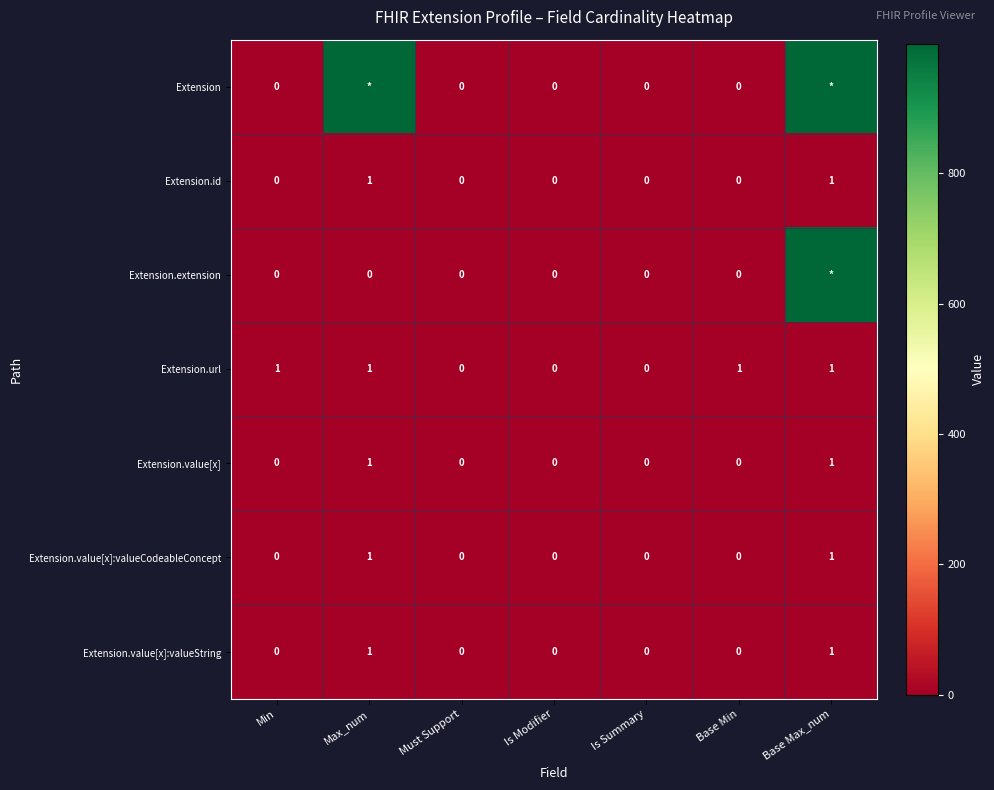

Count the Extension.value[x]:valueCodeableConcept values in the range 0 to 1.

7